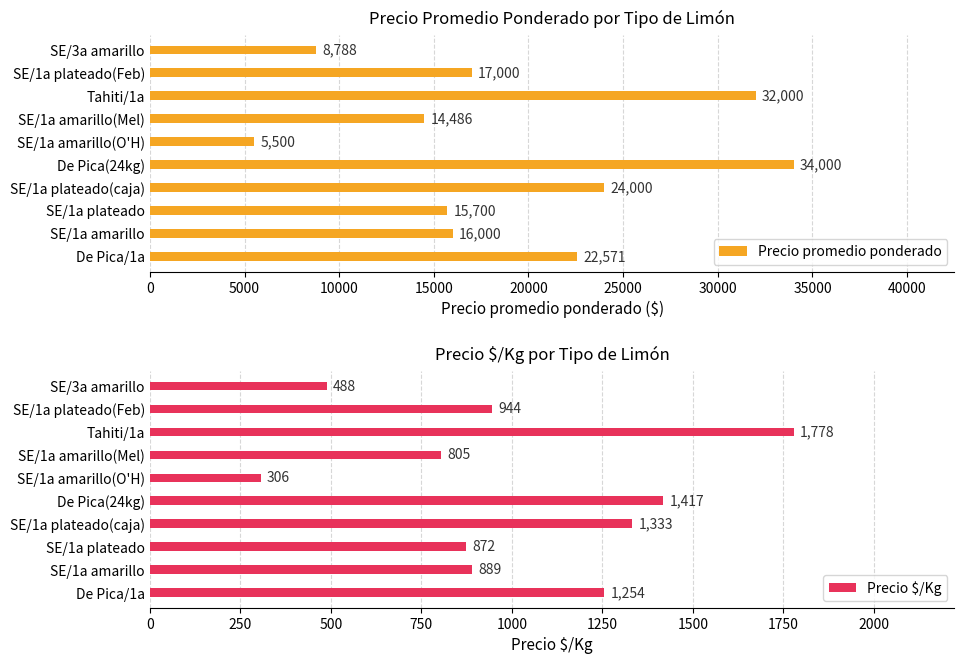

The Precio $/Kg series shows 748 at De Pica(24kg). True or false?

False